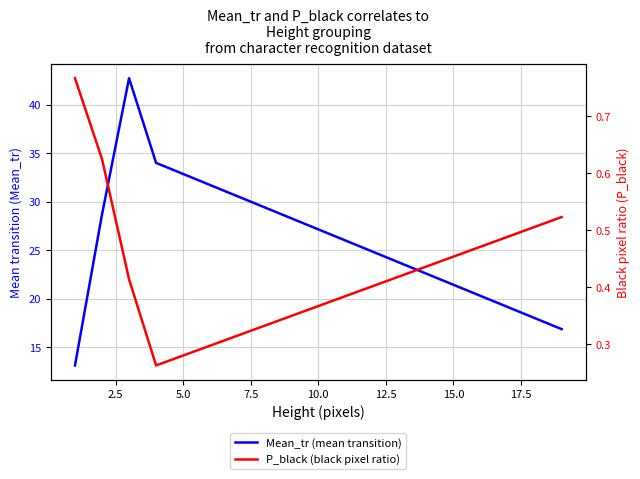

Reading left to right, what are all the values shown in this chart?

Mean_tr (mean transition): 13.1	28.7	42.7	34.0	16.9
P_black (black pixel ratio): 0.8	0.6	0.4	0.3	0.5